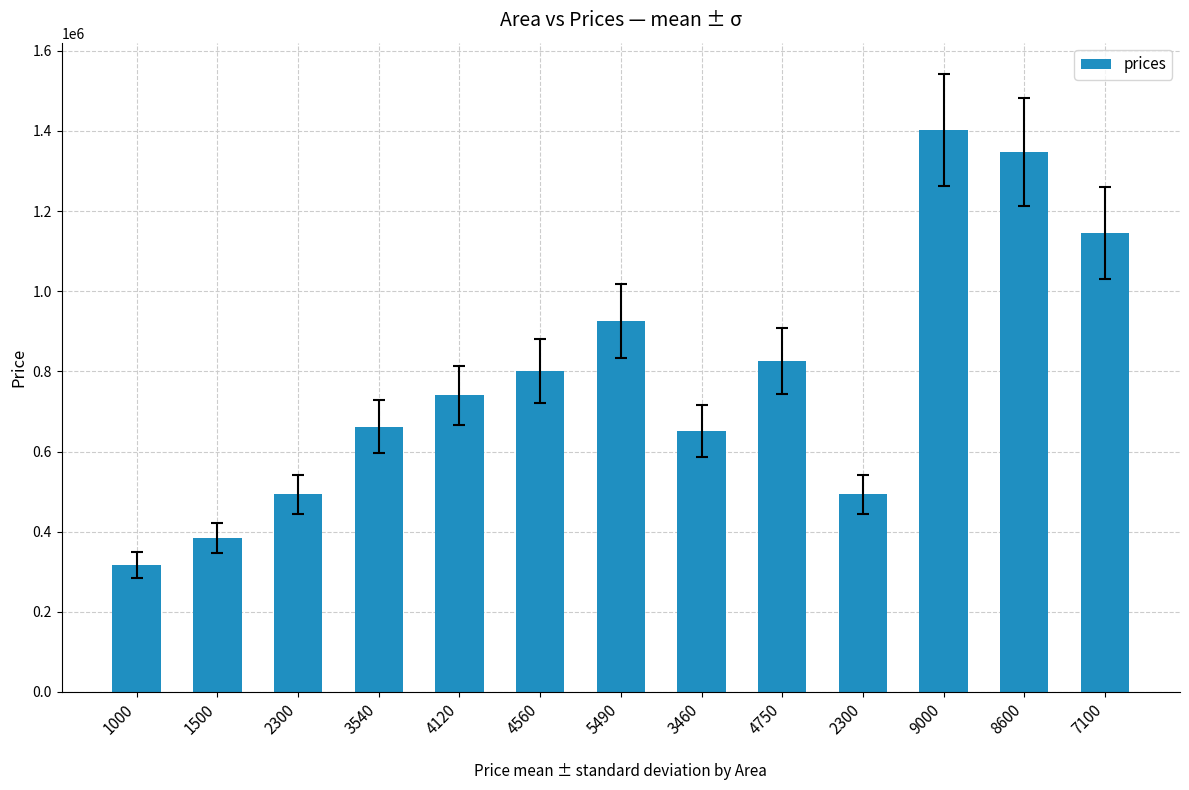

True or false: the data shows 492928.1 at 2300.

True